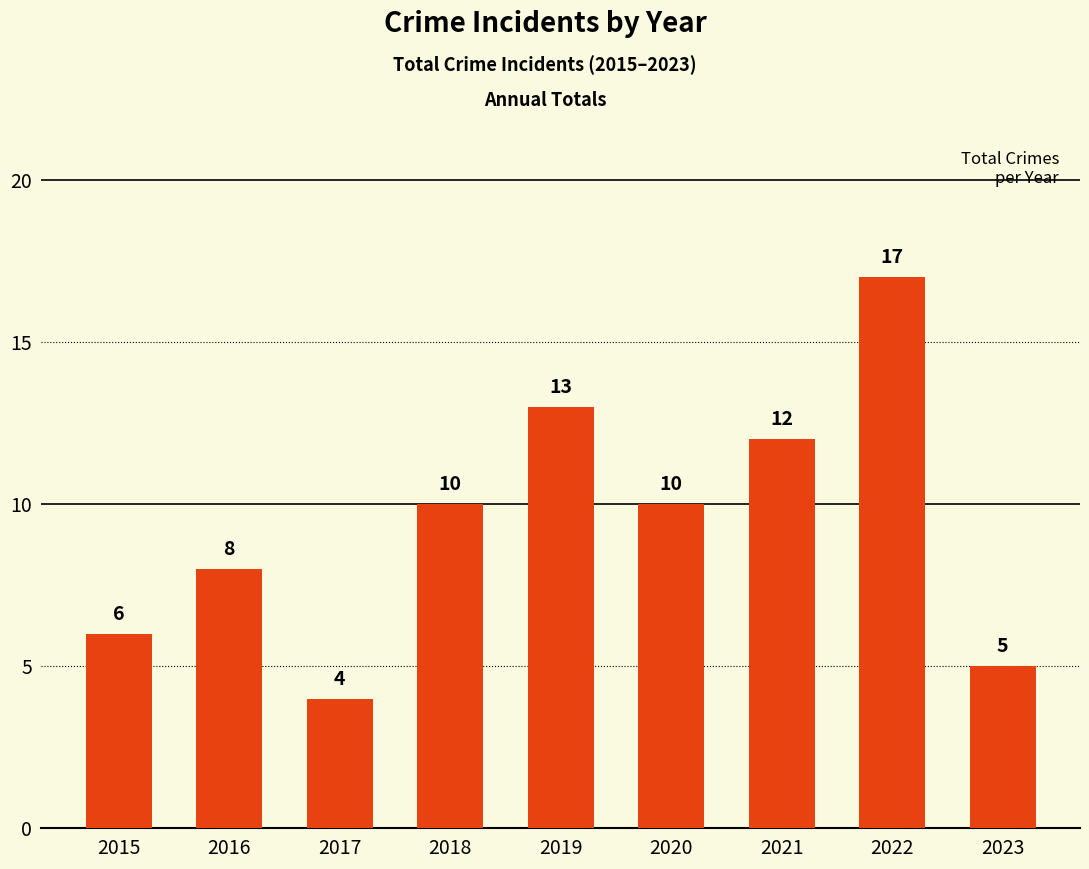

What is the change in value from 2015 to 2016?

+2